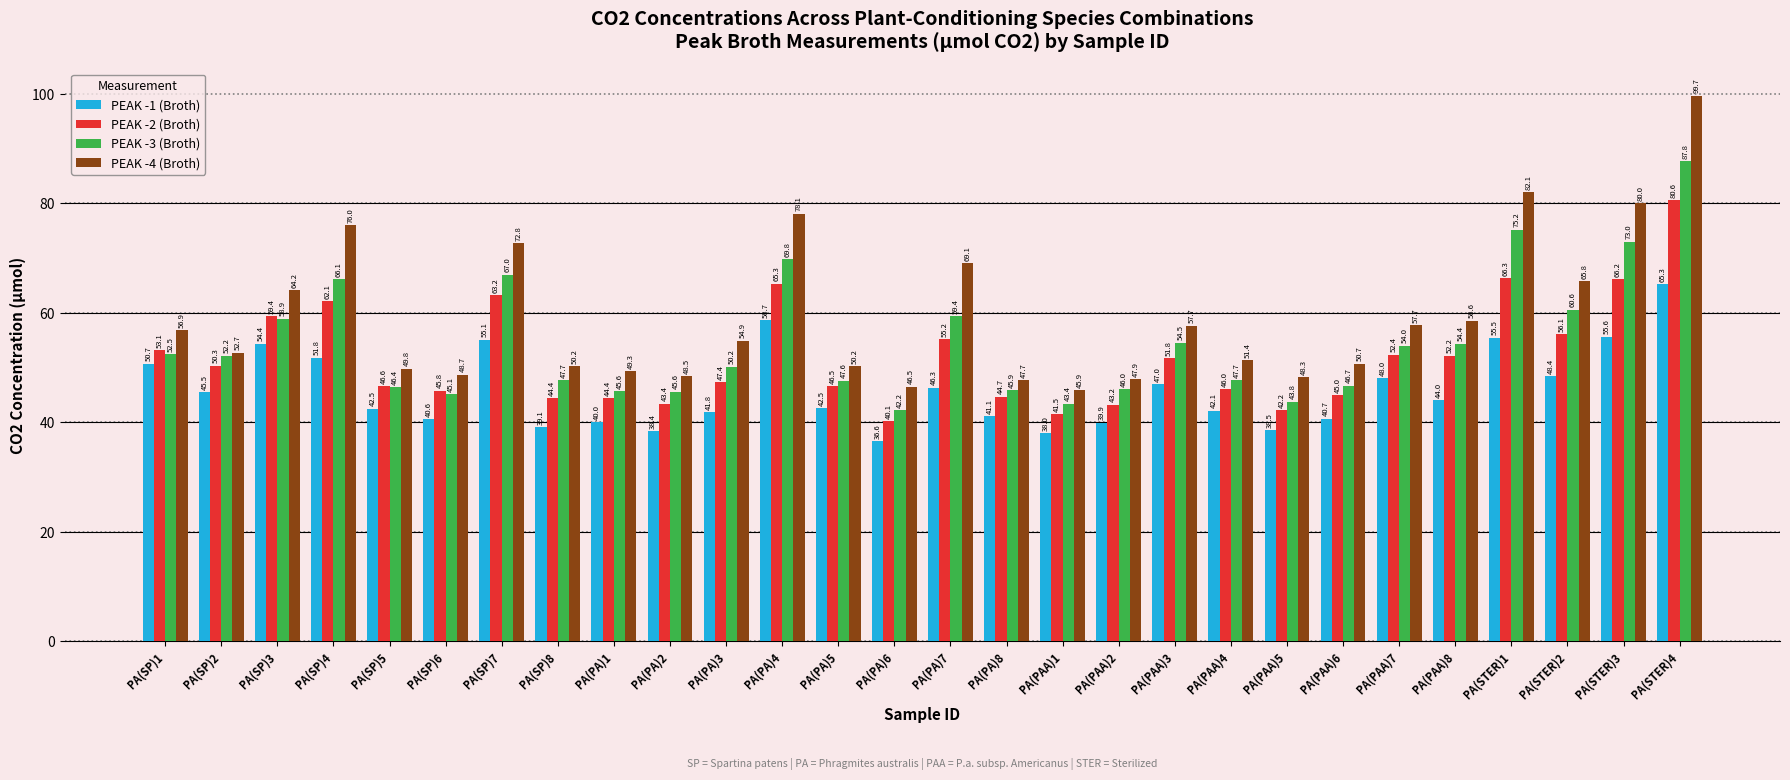

What is the difference between the PEAK -3 (Broth) values at PA(PAA)7 and PA(SP)4?

12.1